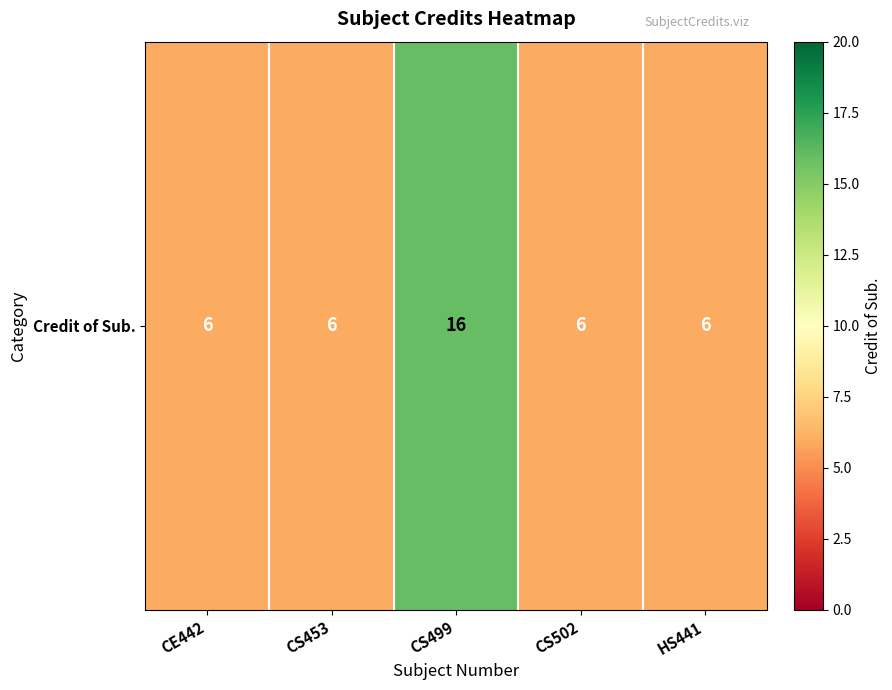

At which label is the value closest to 11?

CE442